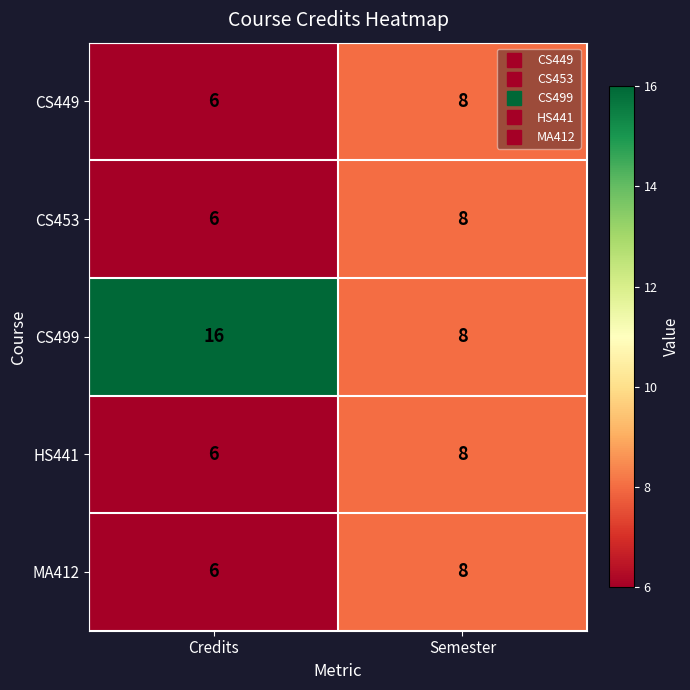

At which label is CS449 closest to 7?

Credits